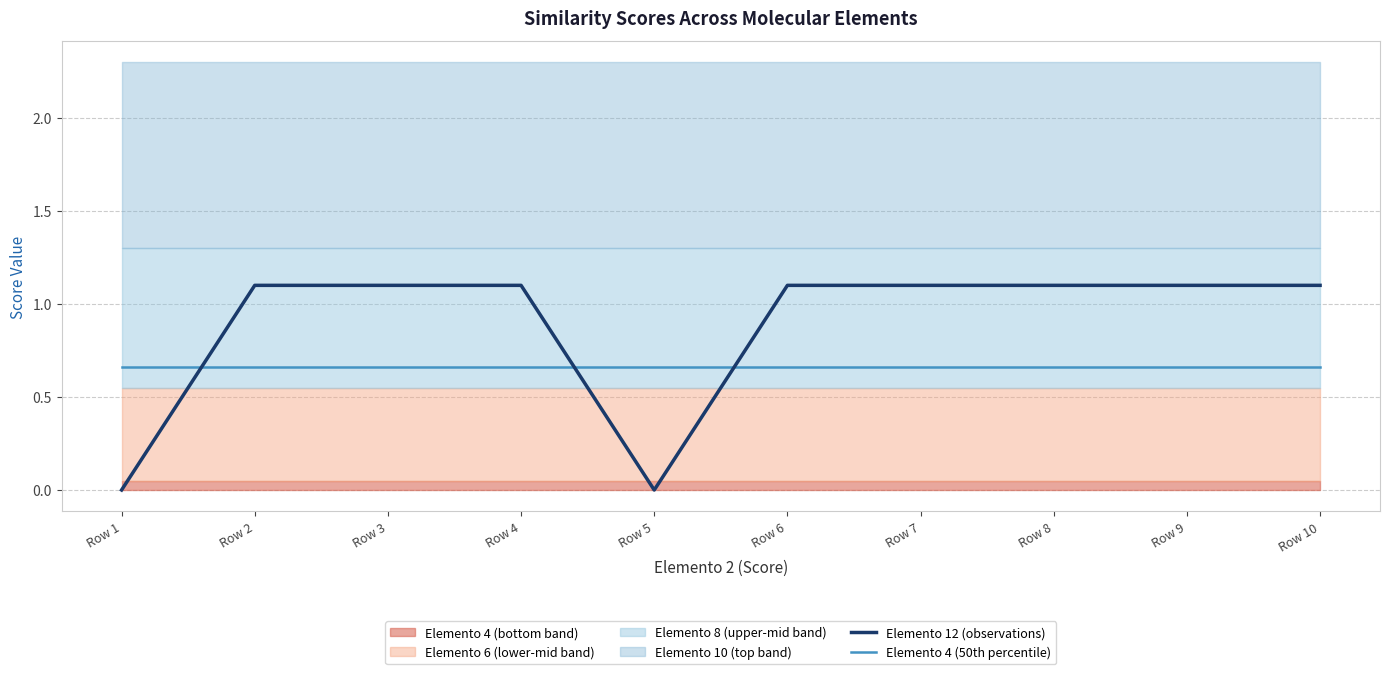

Between Row 9 and Row 2, which is larger?

Row 9